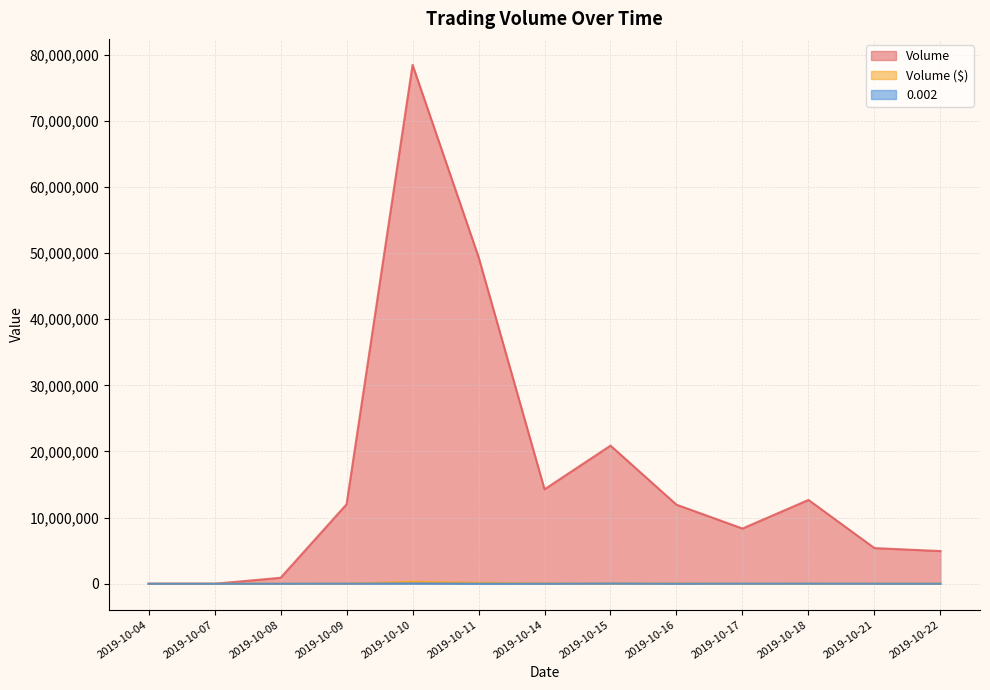

Where does the 0.002 series first go above 2381?

2019-10-09